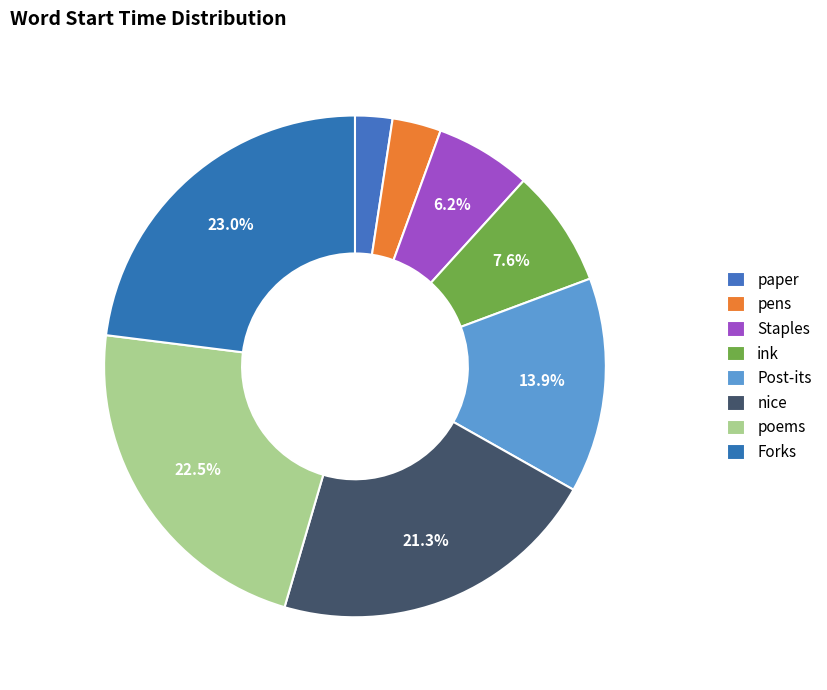

How many slices are in this pie chart?

8